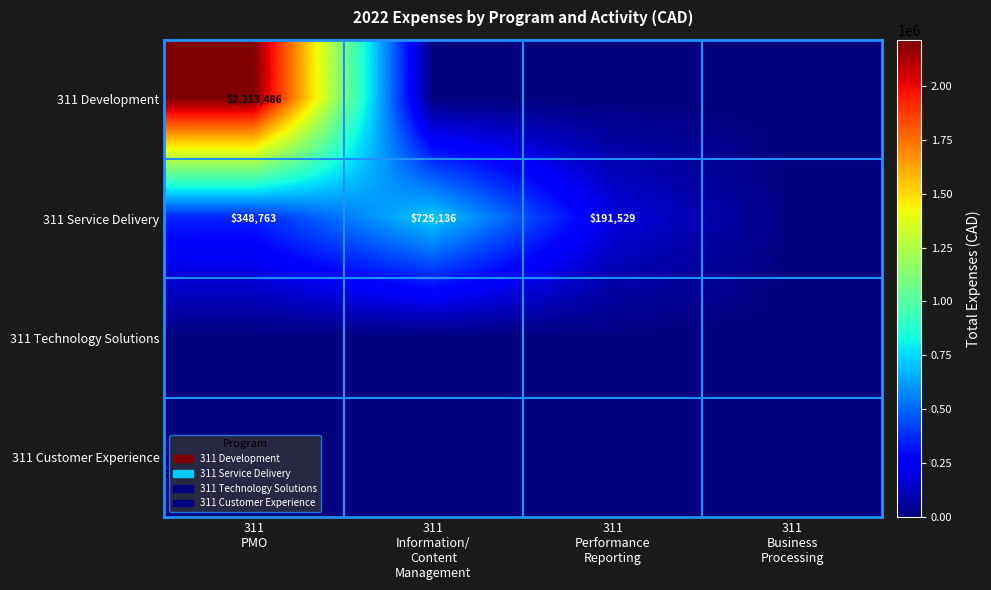

How many values in the 311 Development series exceed 0?

1